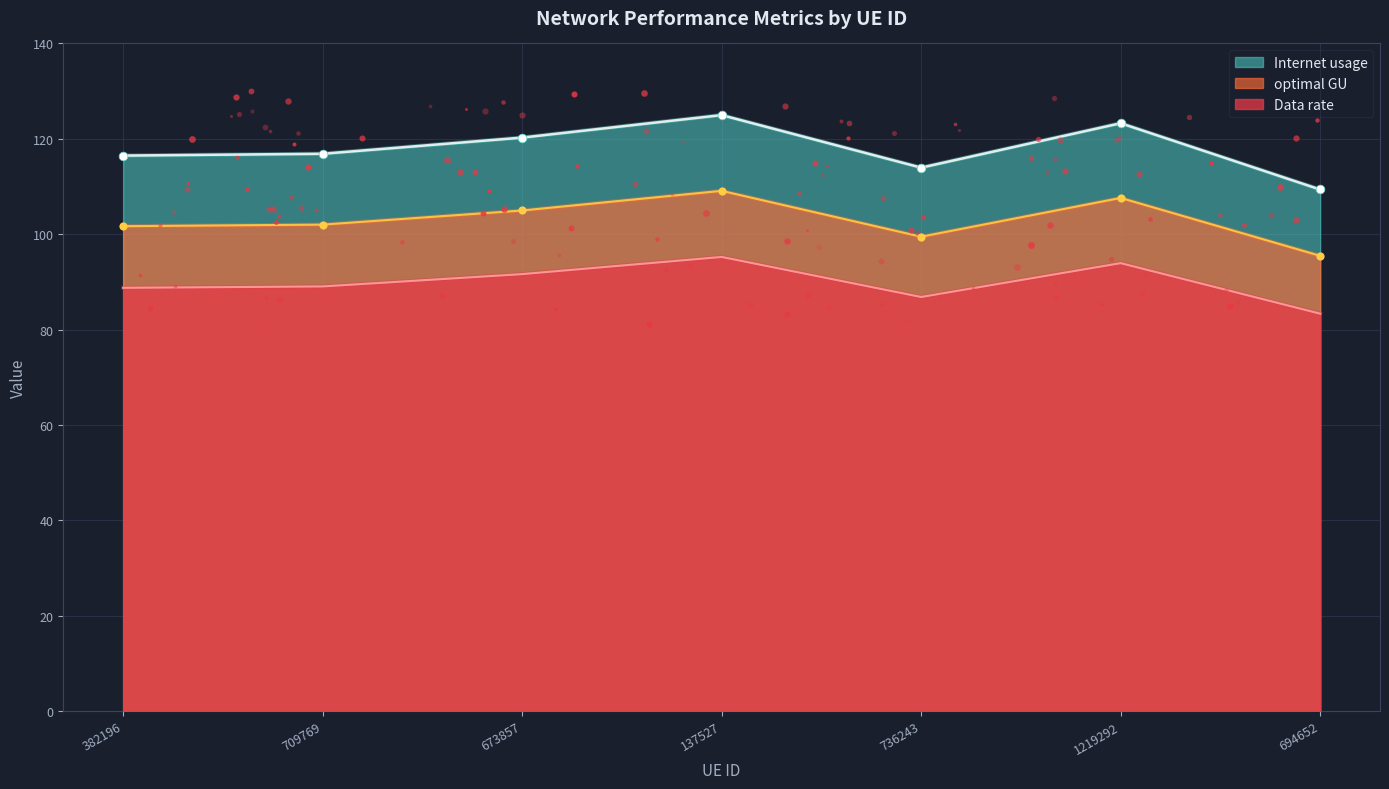

Which series has the largest total across all categories?

Internet usage